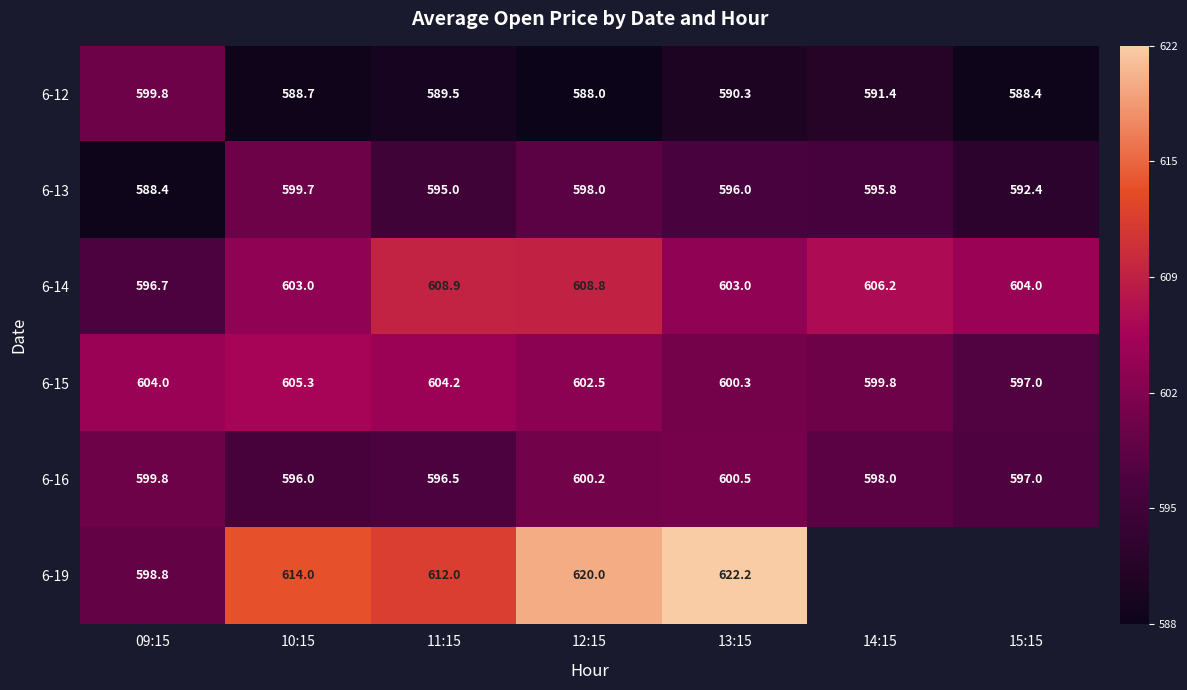

Is the value of 6-15 at 13:15 greater than the value of 6-14 at 09:15?

Yes